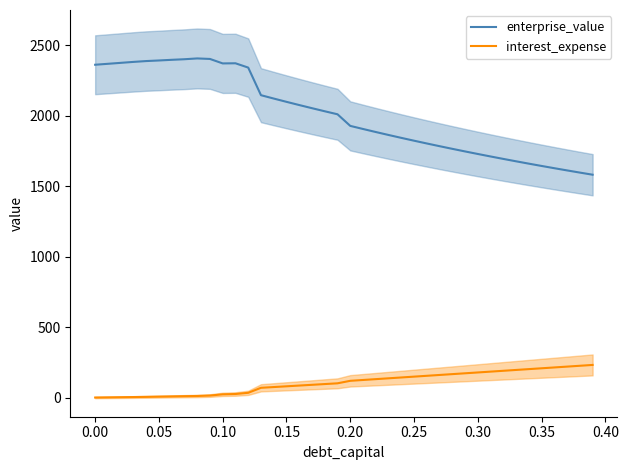

Does the chart display data point markers on the line(s)?

No